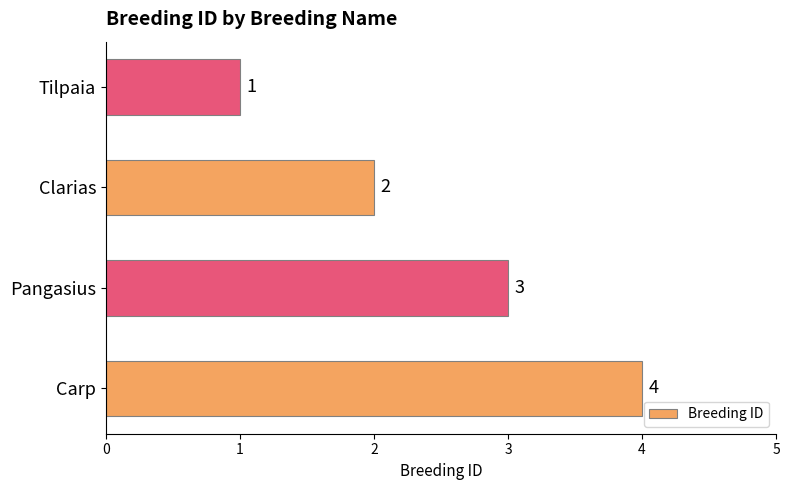

True or false: the data shows 4 at Carp.

True